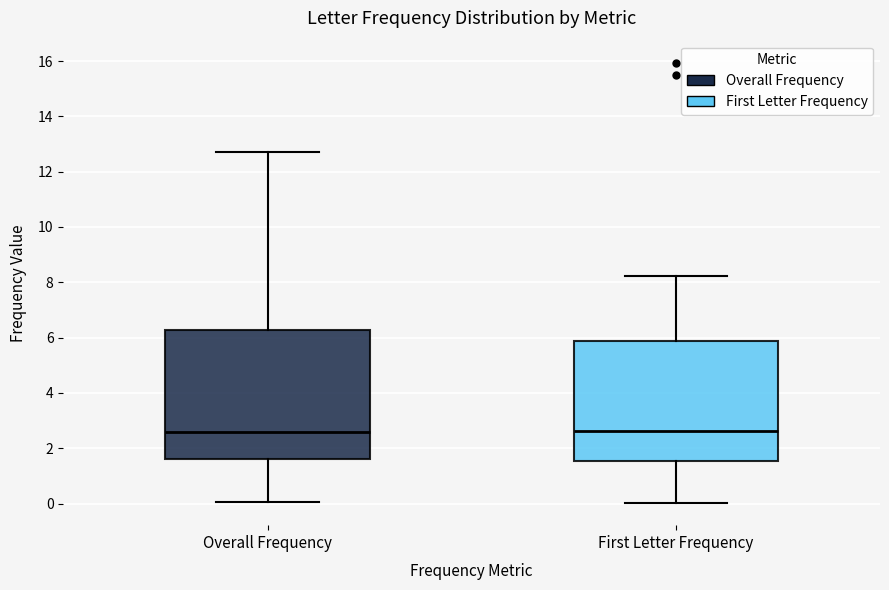

Where does the lower whisker of the box for Overall Frequency end on the y-axis? The values are not printed on the chart, so give them approximately, as read against the axis.

0.0